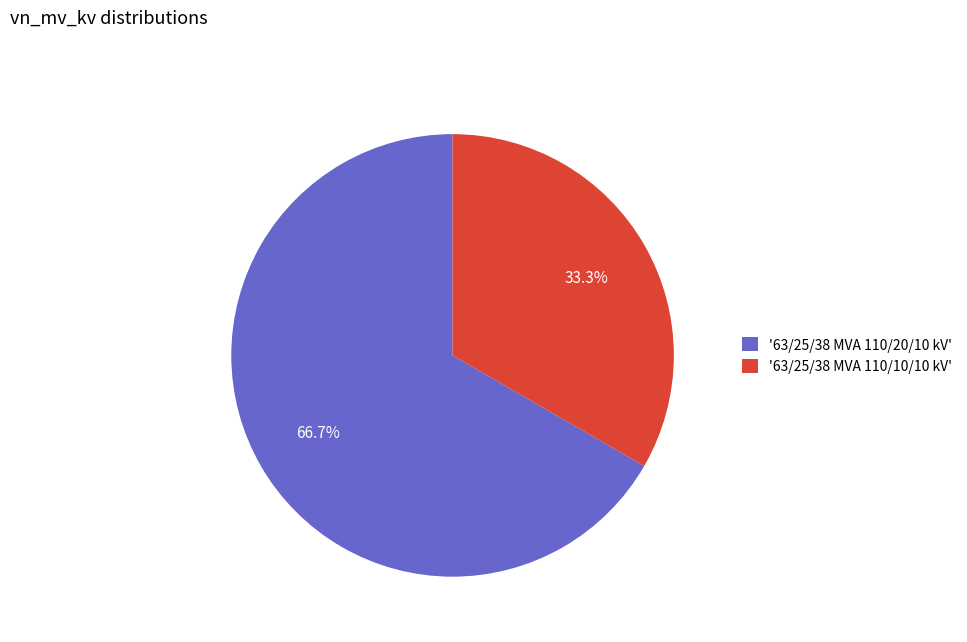

Between '63/25/38 MVA 110/10/10 kV' and '63/25/38 MVA 110/20/10 kV', which is larger?

'63/25/38 MVA 110/20/10 kV'